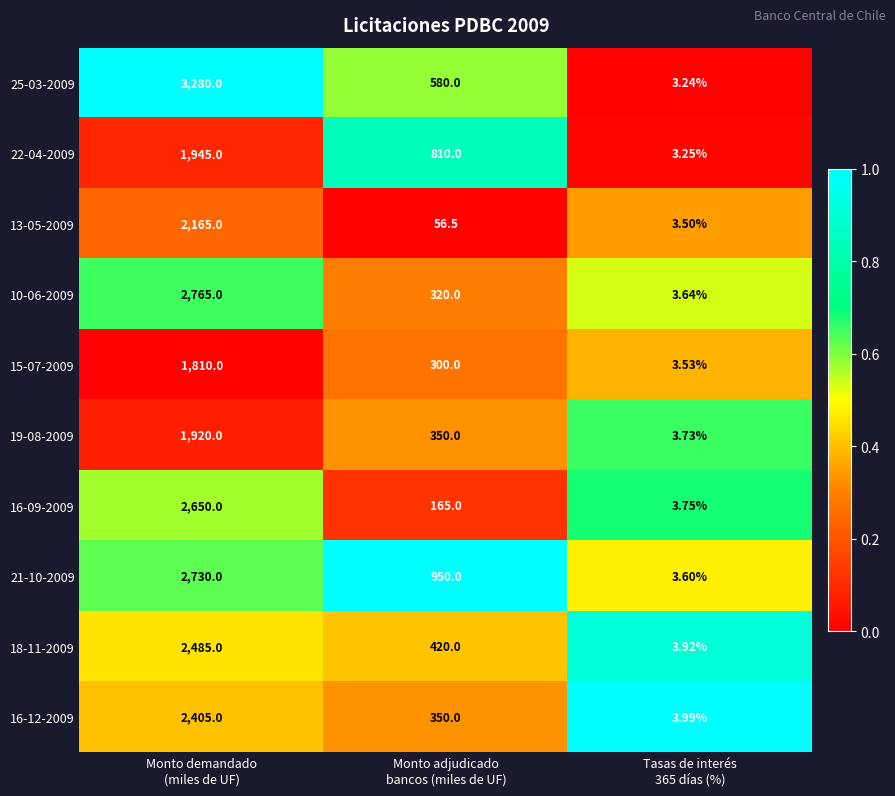

Rank the series by their maximum value, from highest to lowest.

25-03-2009, 10-06-2009, 21-10-2009, 16-09-2009, 18-11-2009, 16-12-2009, 13-05-2009, 22-04-2009, 19-08-2009, 15-07-2009